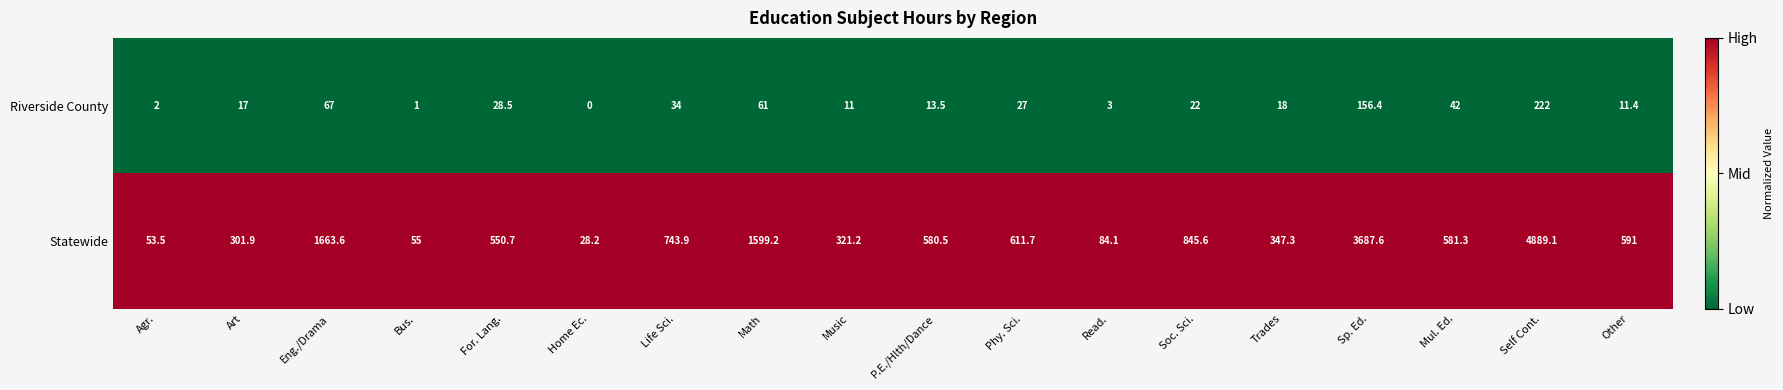

List the series in order of their overall mean, highest first.

Statewide, Riverside County